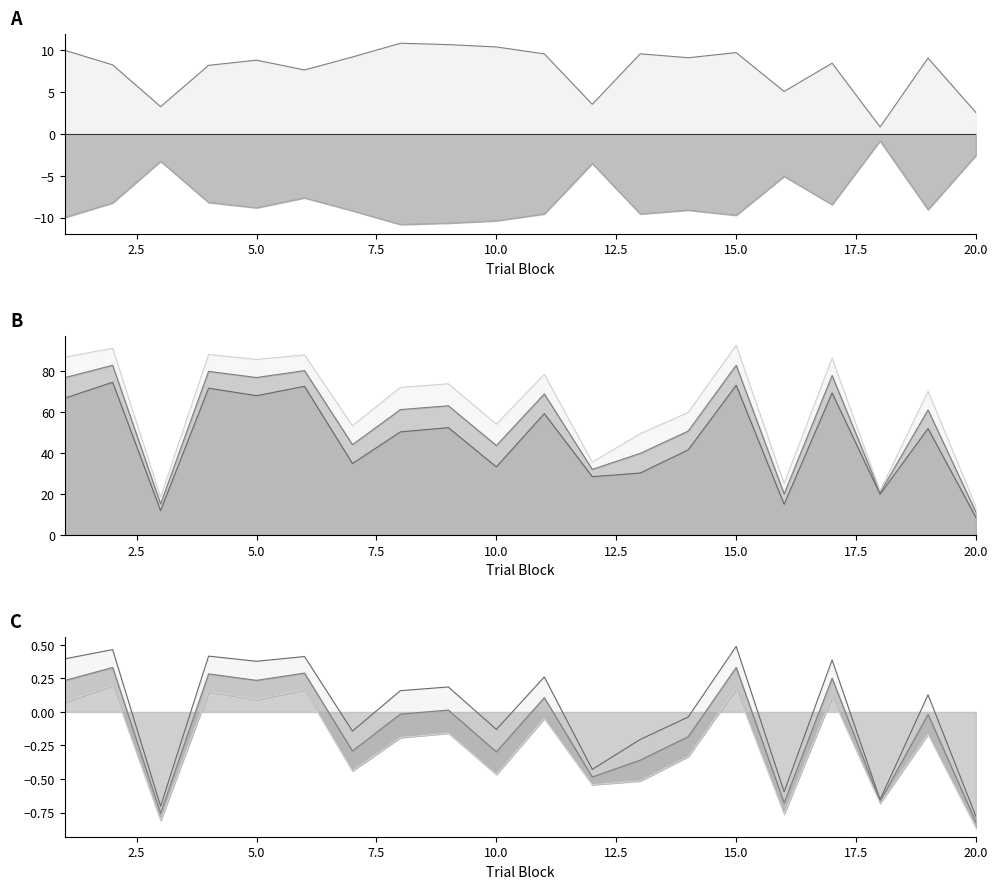

At which category is the sum across all series the highest?

15